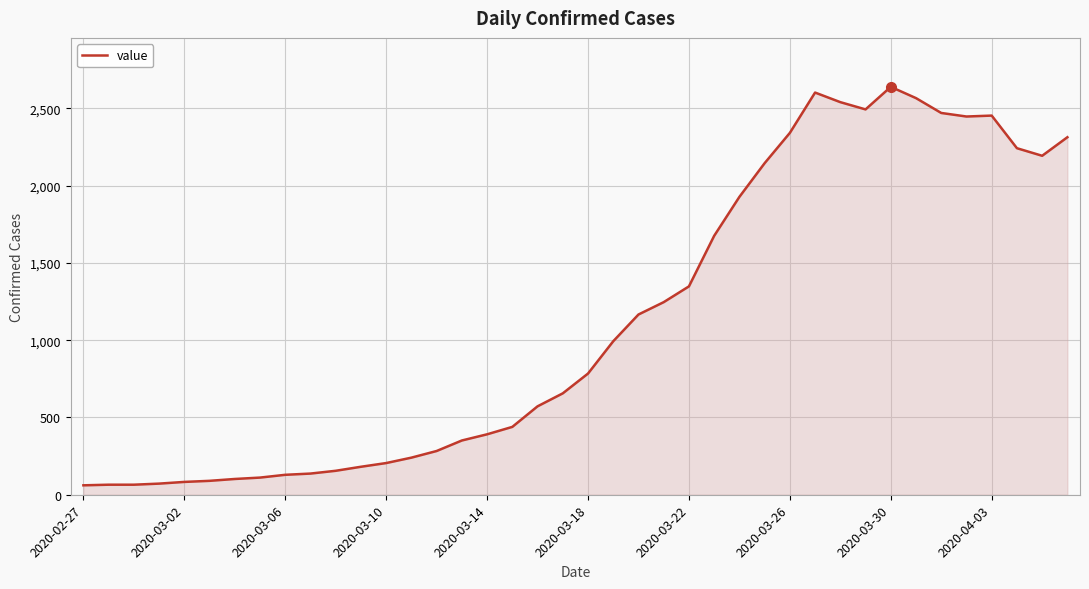

What is the smallest value displayed?

61